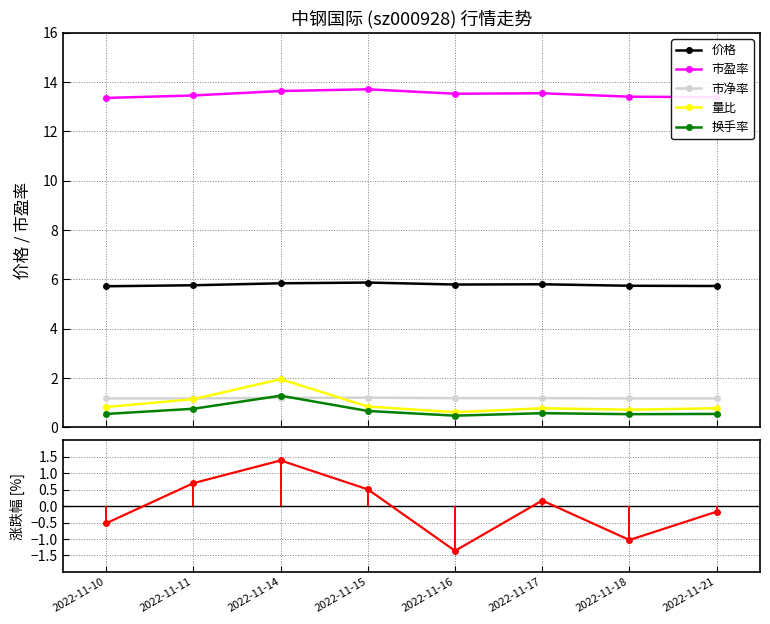

True or false: 量比 has a value of 0.8 at 2022-11-10.

True